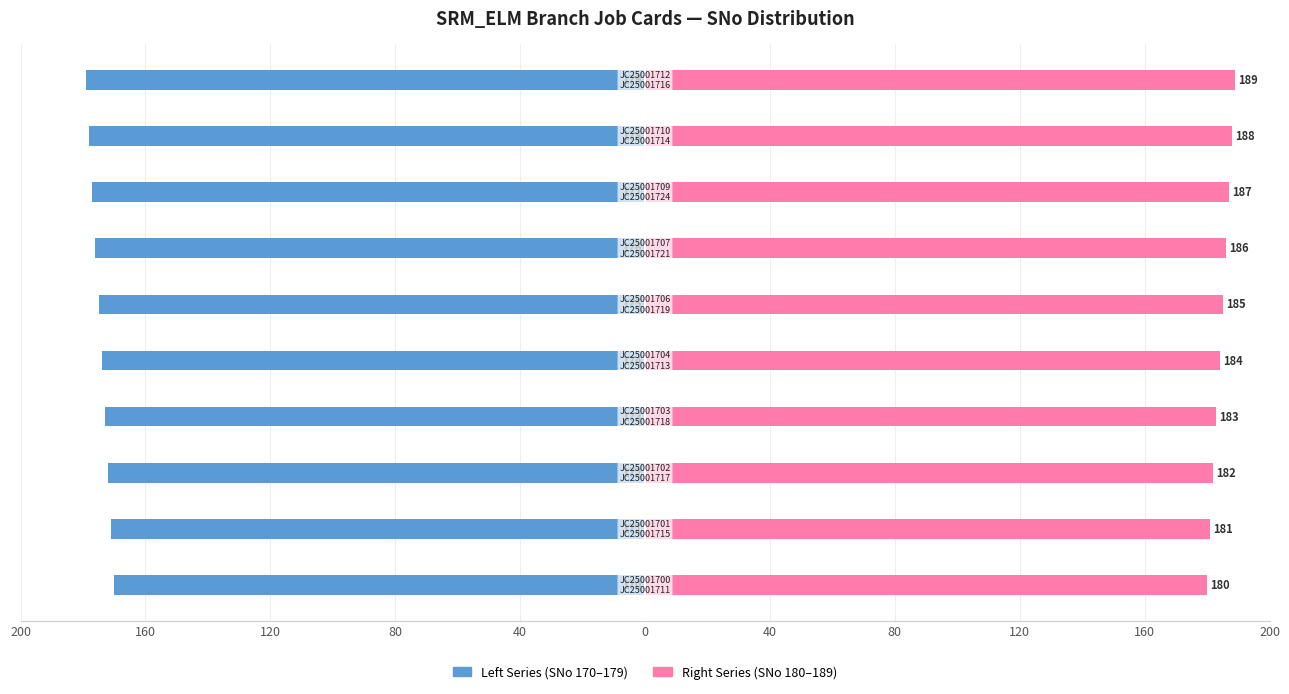

Are the bars grouped side by side (vs. stacked)?

Yes